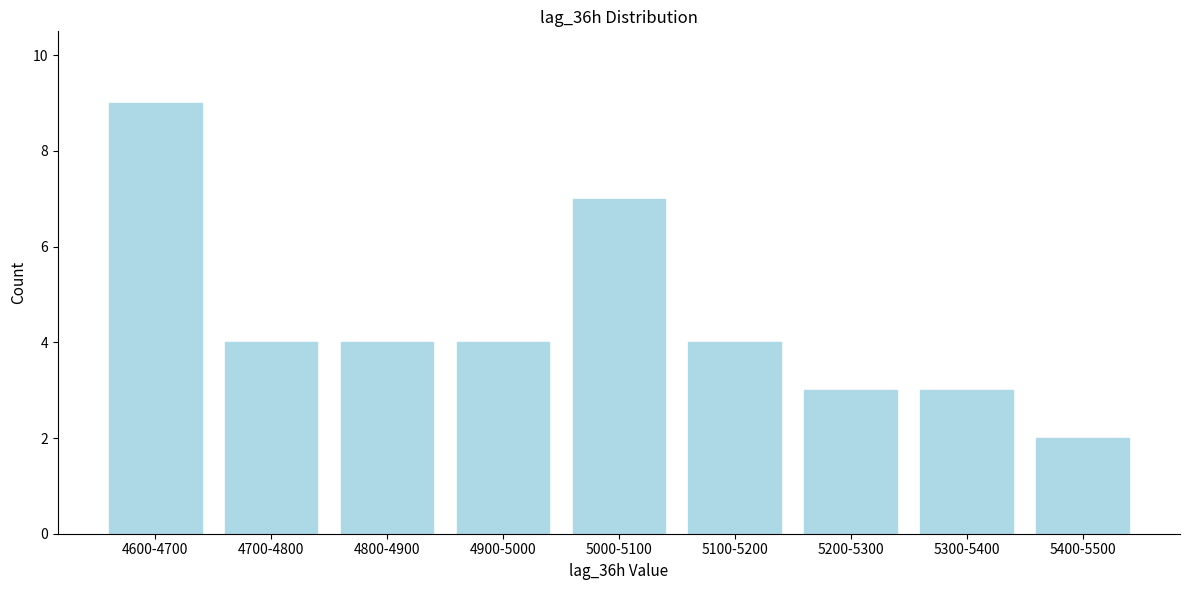

Reading right to left, what are all the values shown in this chart?

2	3	3	4	7	4	4	4	9